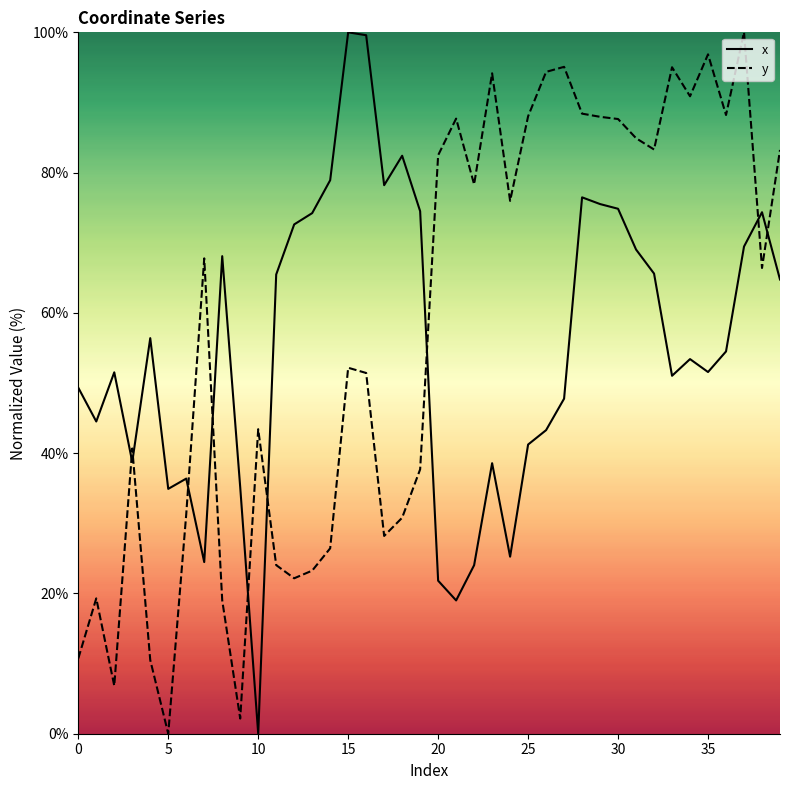

The value of x at 36 is 54.5. True or false?

True